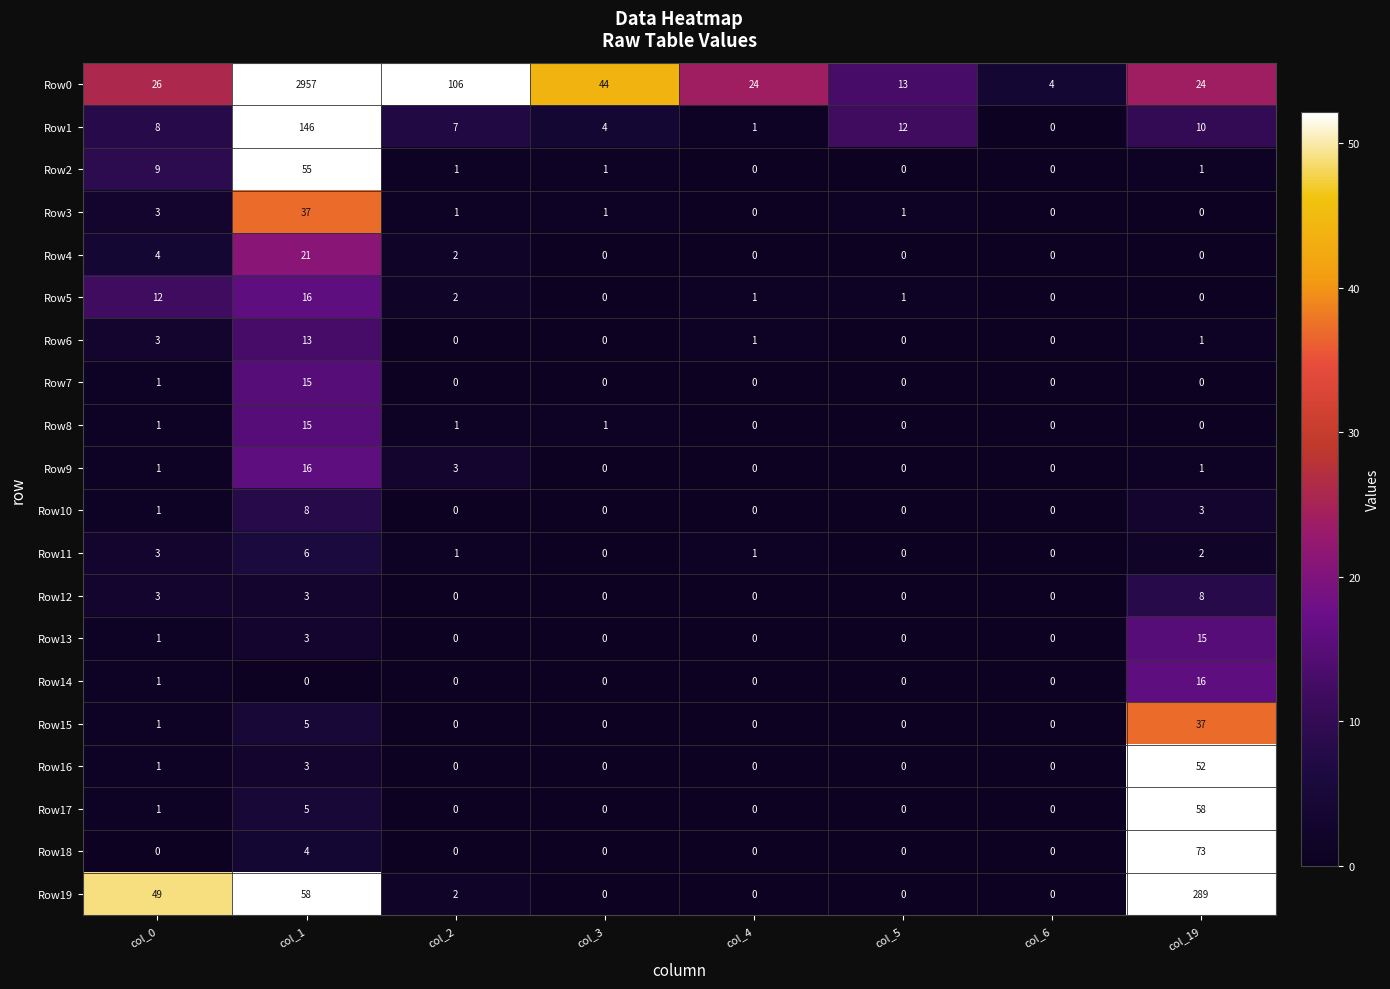

What is the difference between the maximum and minimum values in the Row13 series?

15